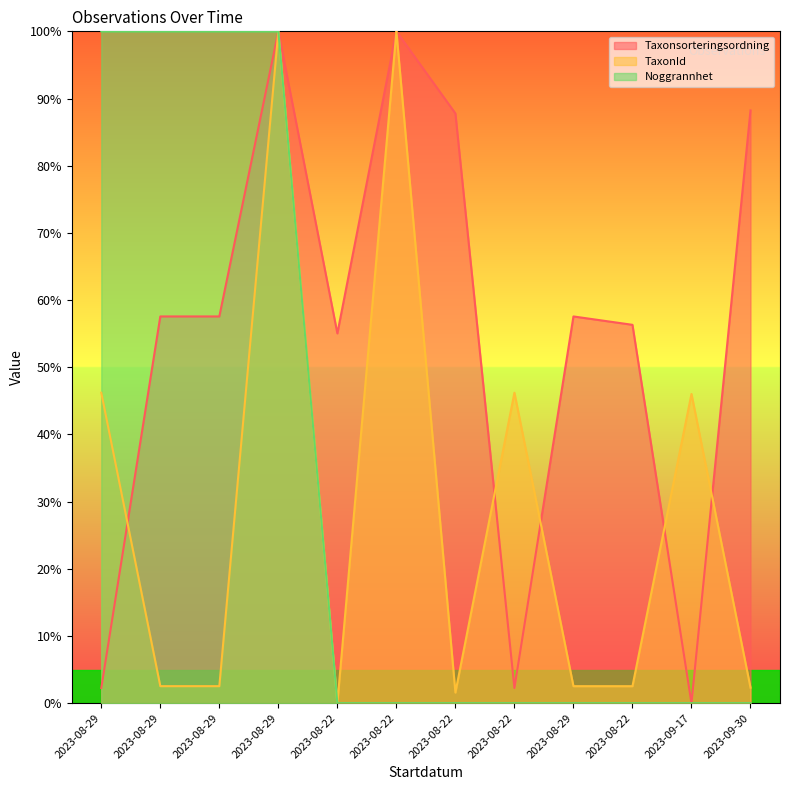

At which category is the sum across all series the highest?

2023-08-29